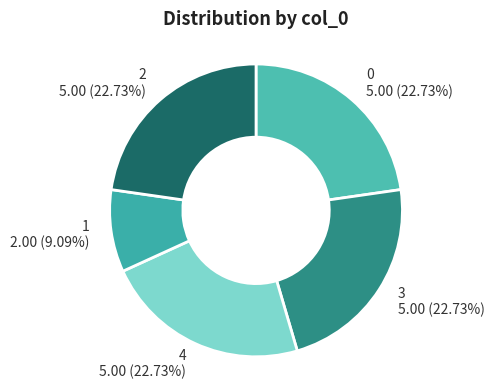

Combined, what portion of the pie is 3 and 1?

31.8%